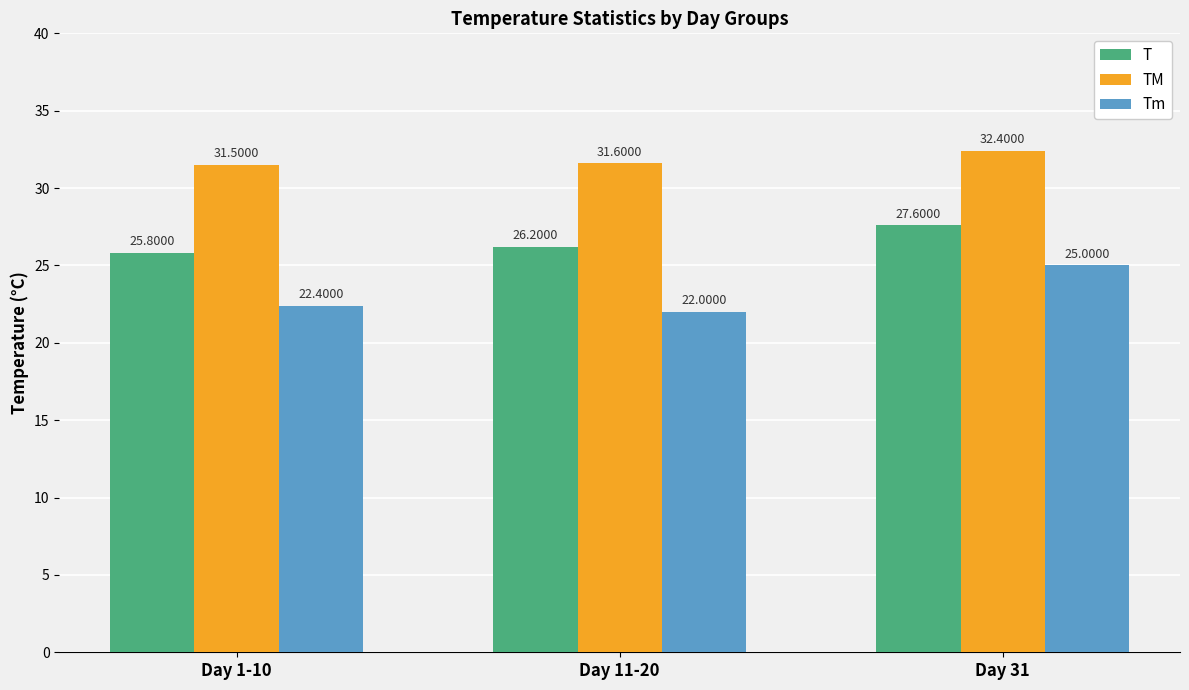

Read the Tm value at Day 1-10.

22.4